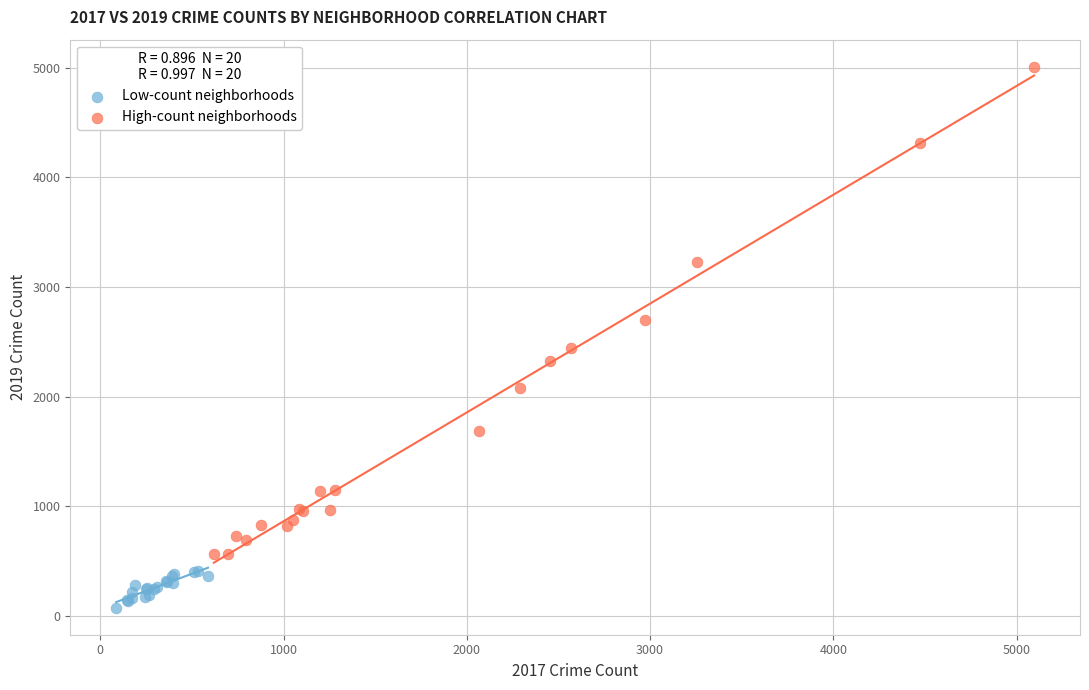

What are all the series names shown in the legend?

Low-count neighborhoods, High-count neighborhoods